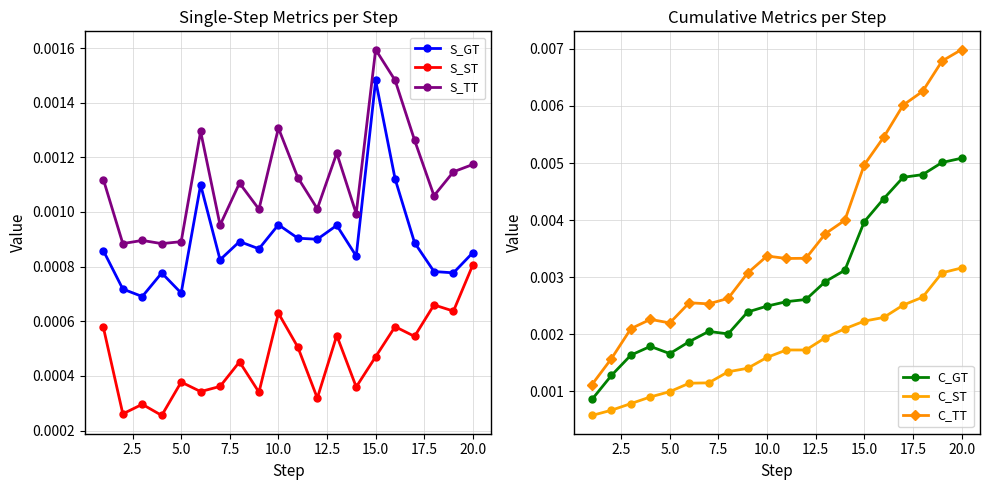

Which category has the highest value in the S_ST series?

20.0